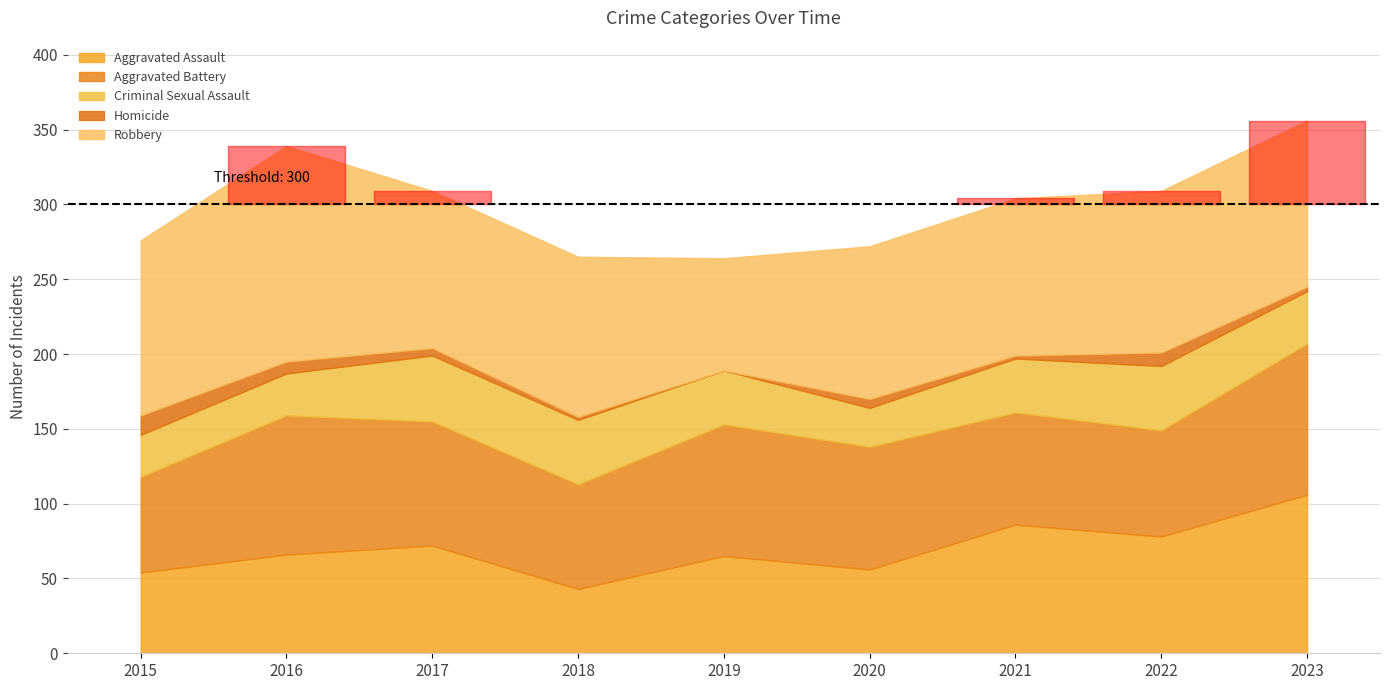

The value of Aggravated Assault at 2021 is 86. True or false?

True